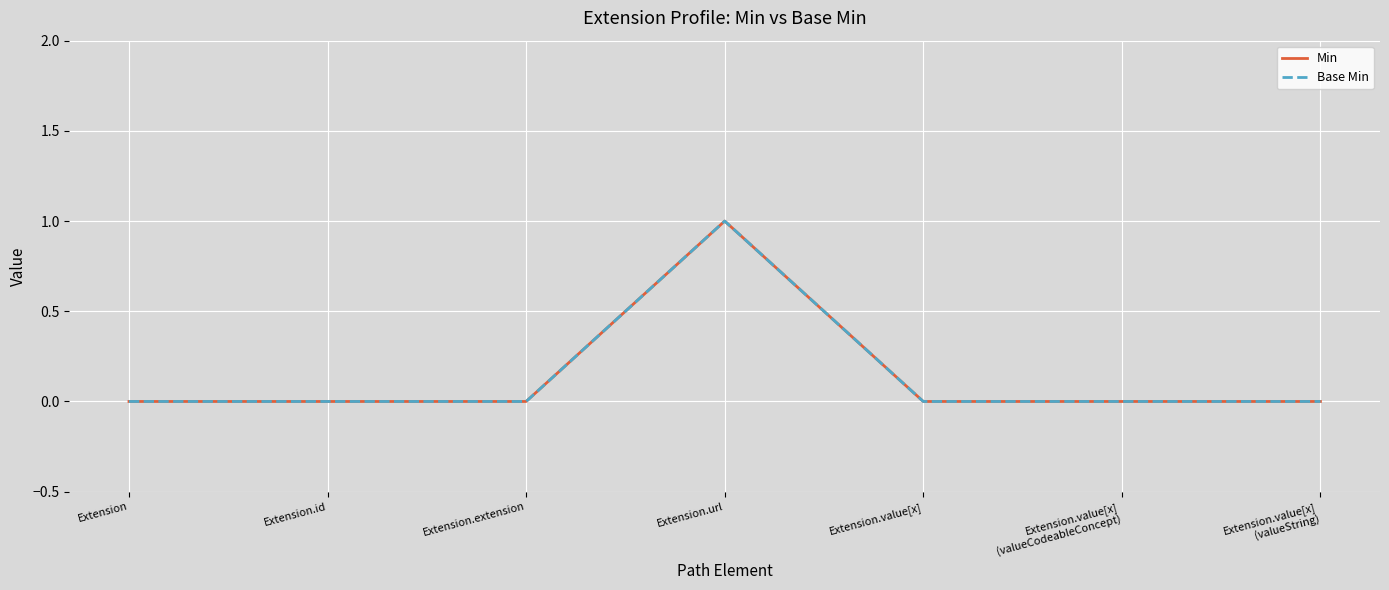

Is this an area chart (filled region under the line)?

No